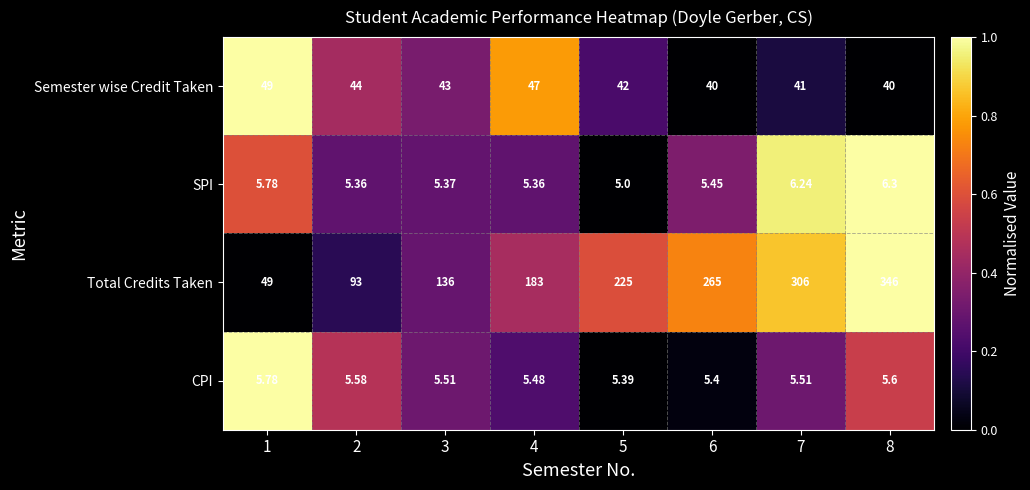

At 4, list the series in order from smallest to largest.

SPI, CPI, Semester wise Credit Taken, Total Credits Taken